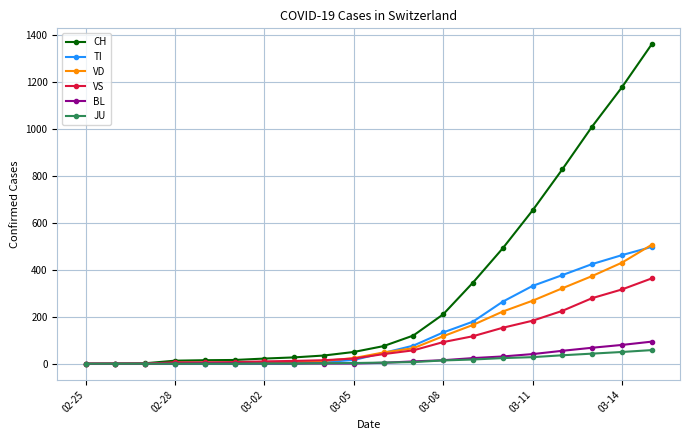

What is the highest value of the BL series?

94